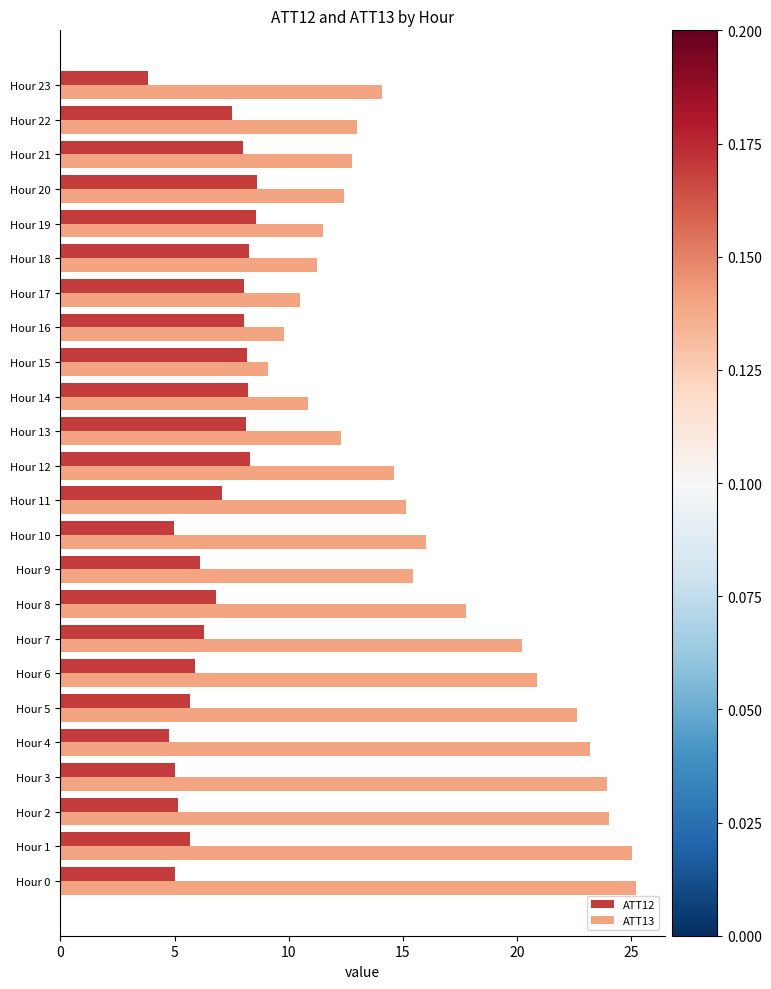

True or false: ATT12 has a value of 7.1 at Hour 11.

True